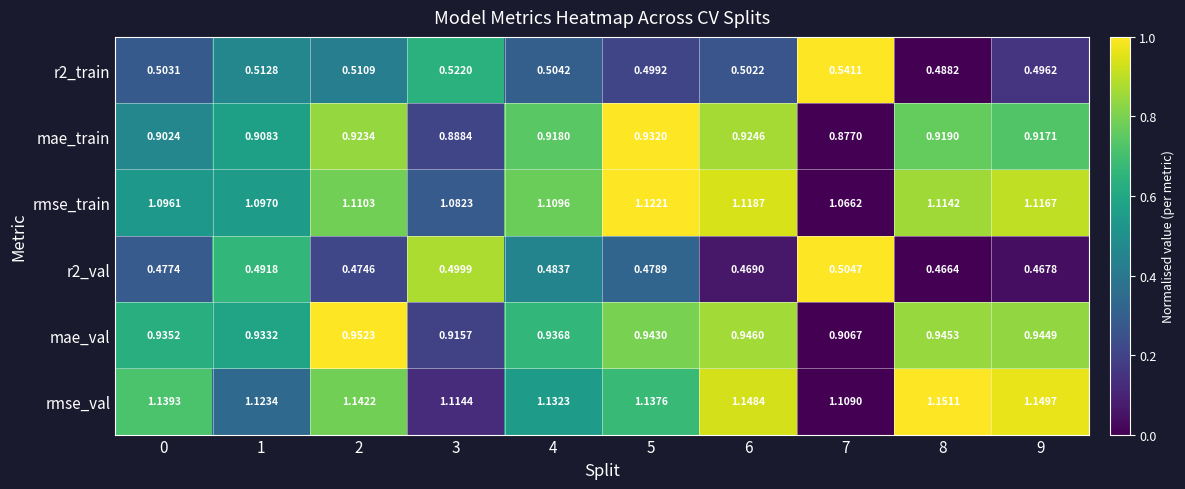

At 4, list the series in order from smallest to largest.

r2_val, r2_train, mae_train, mae_val, rmse_train, rmse_val